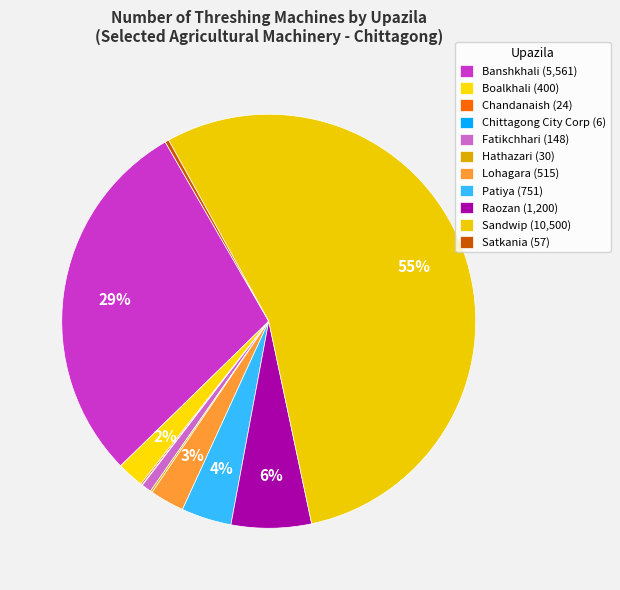

Does Sandwip represent more than half of the total?

Yes